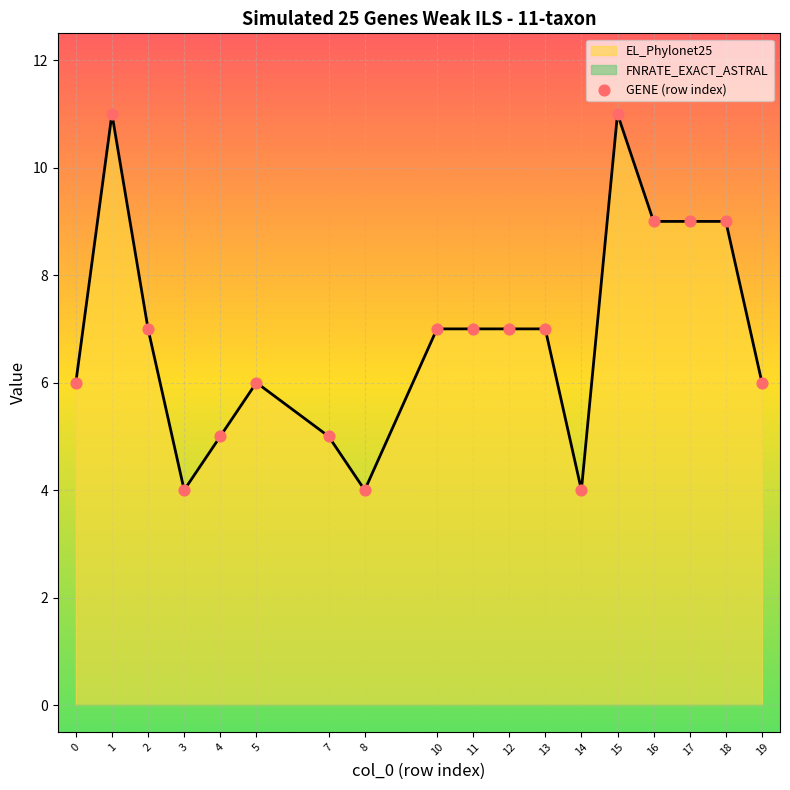

Approximately how many times larger is the value at 4 compared to 3?

1.2